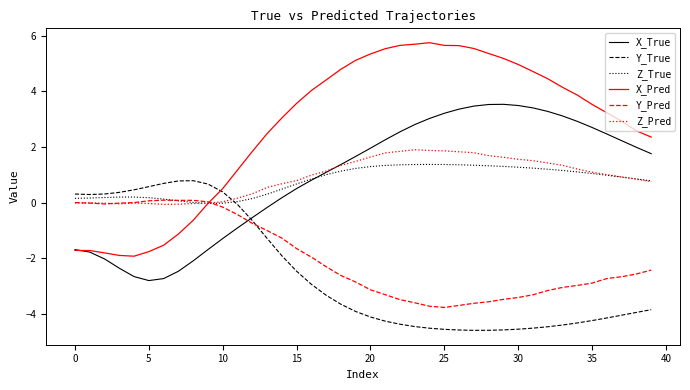

List the series in order of their peak value, lowest first.

Y_Pred, Y_True, Z_True, Z_Pred, X_True, X_Pred